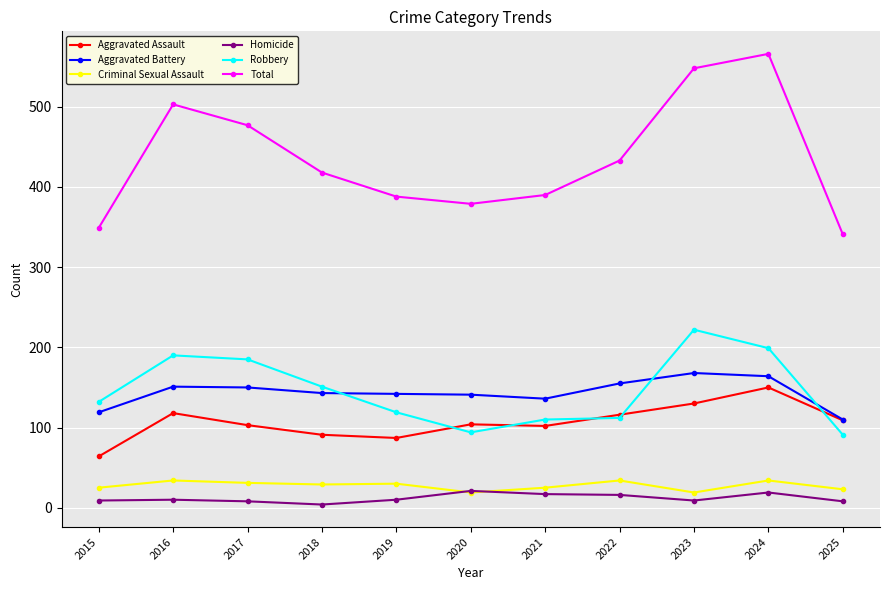

The value of Aggravated Battery at 2025 is 189. True or false?

False